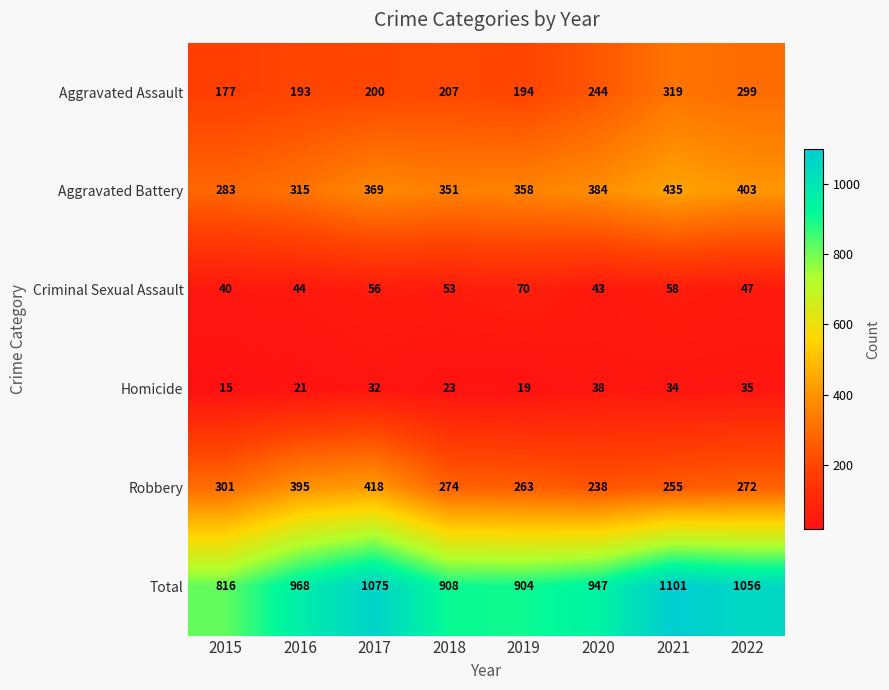

Rank the series by their maximum value, from lowest to highest.

Homicide, Criminal Sexual Assault, Aggravated Assault, Robbery, Aggravated Battery, Total